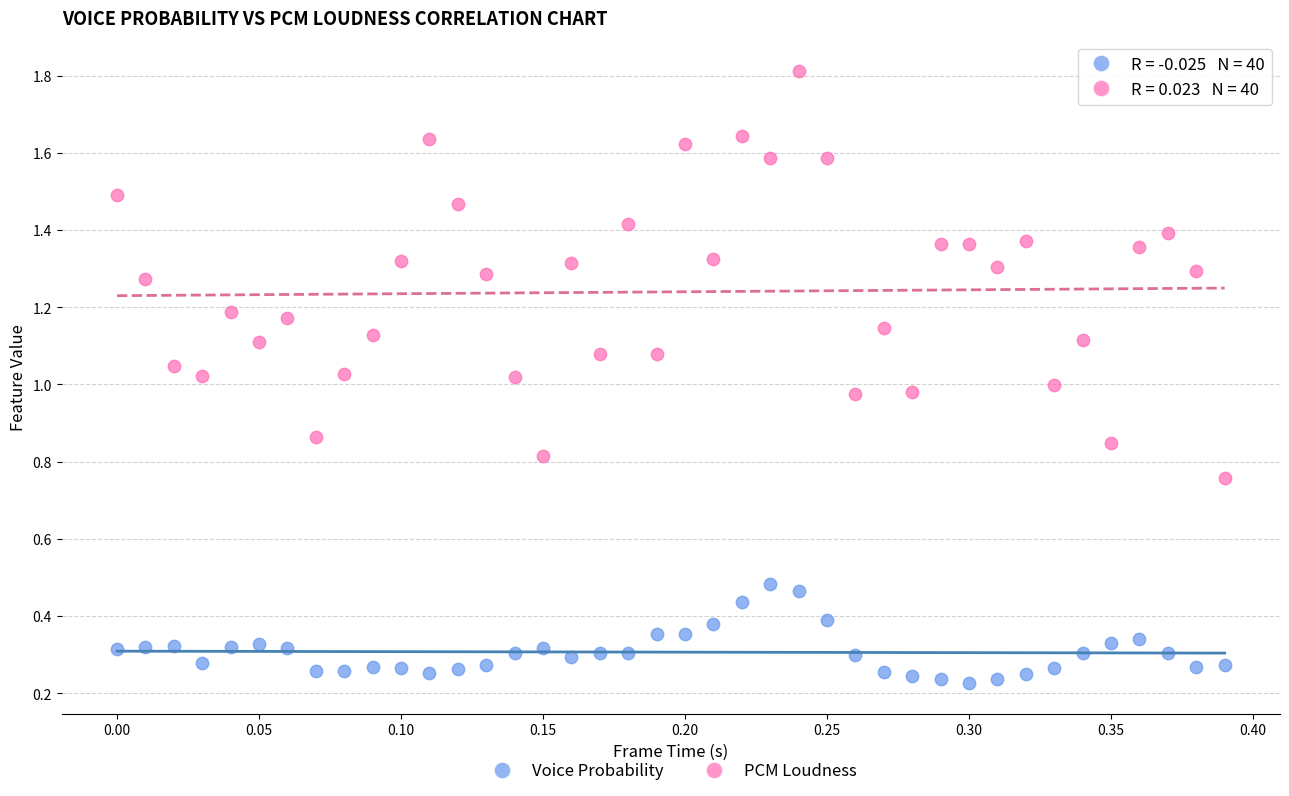

Which series reaches the maximum Y coordinate?

PCM Loudness